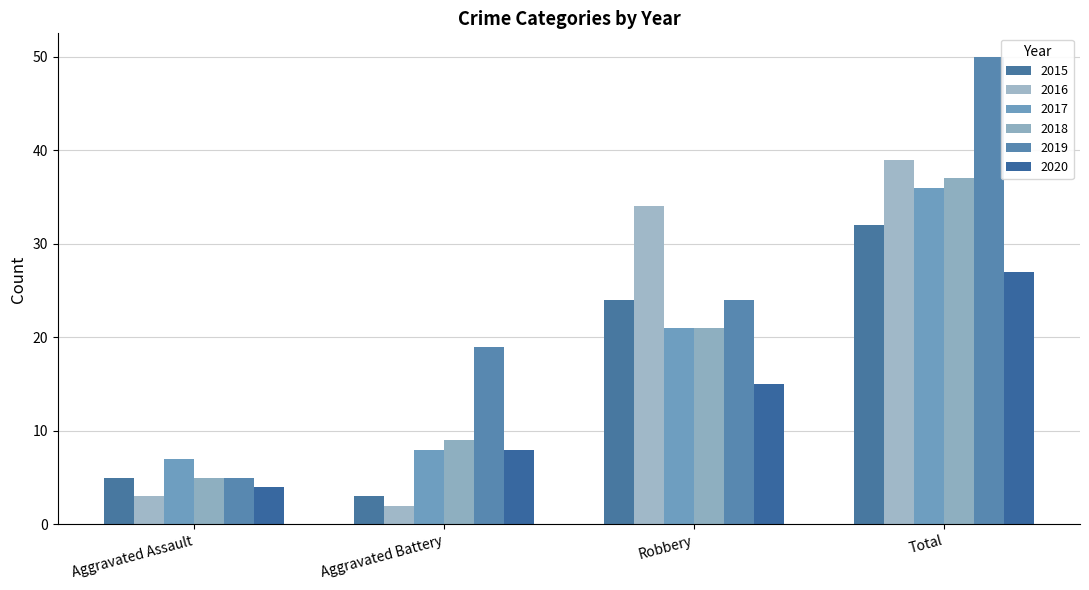

What is the average value of the 2017 series?

18